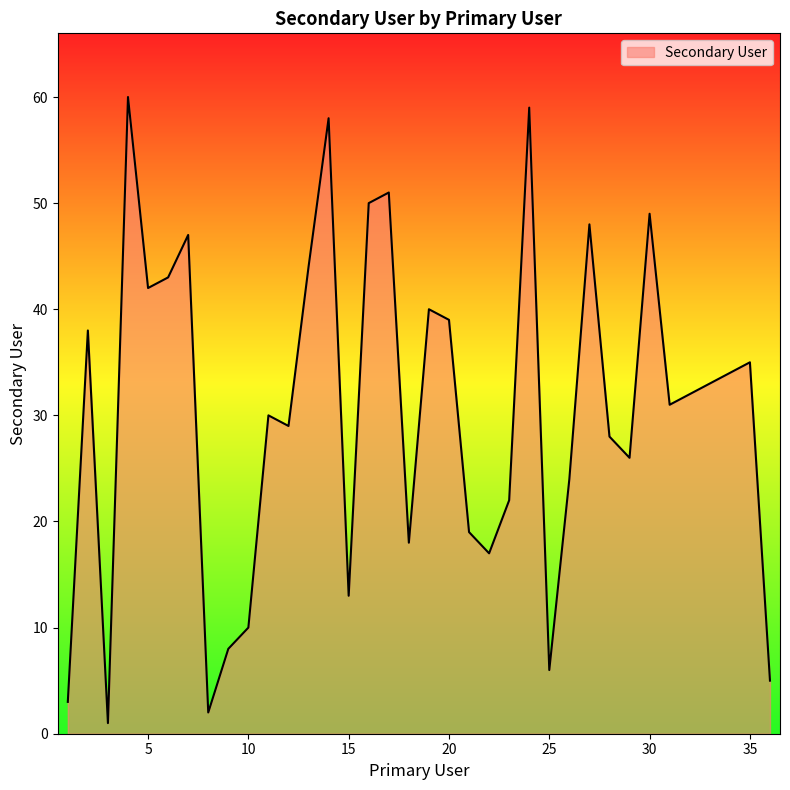

What is the greatest value displayed?

60